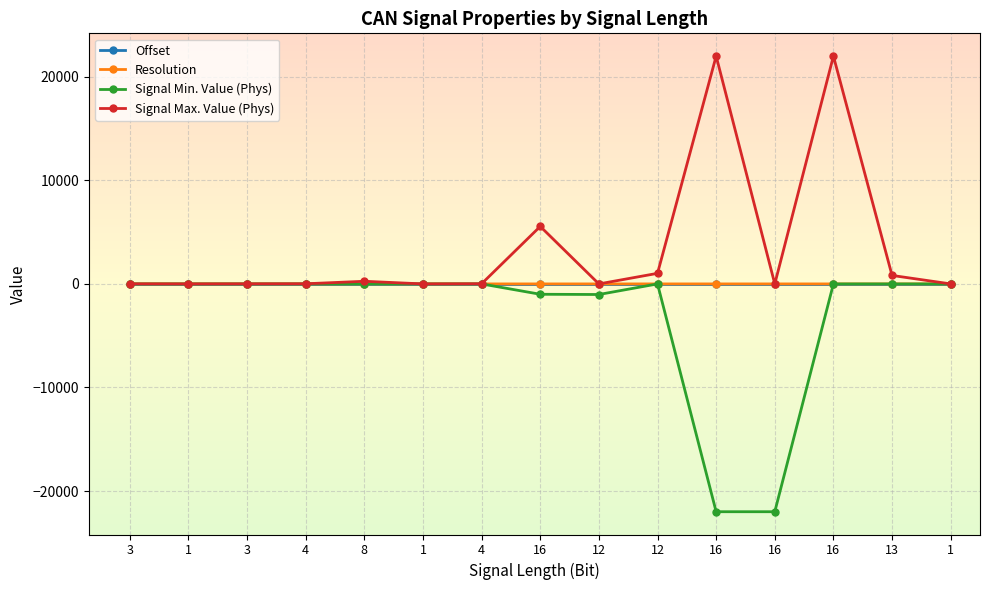

How many data points does each series have?

15